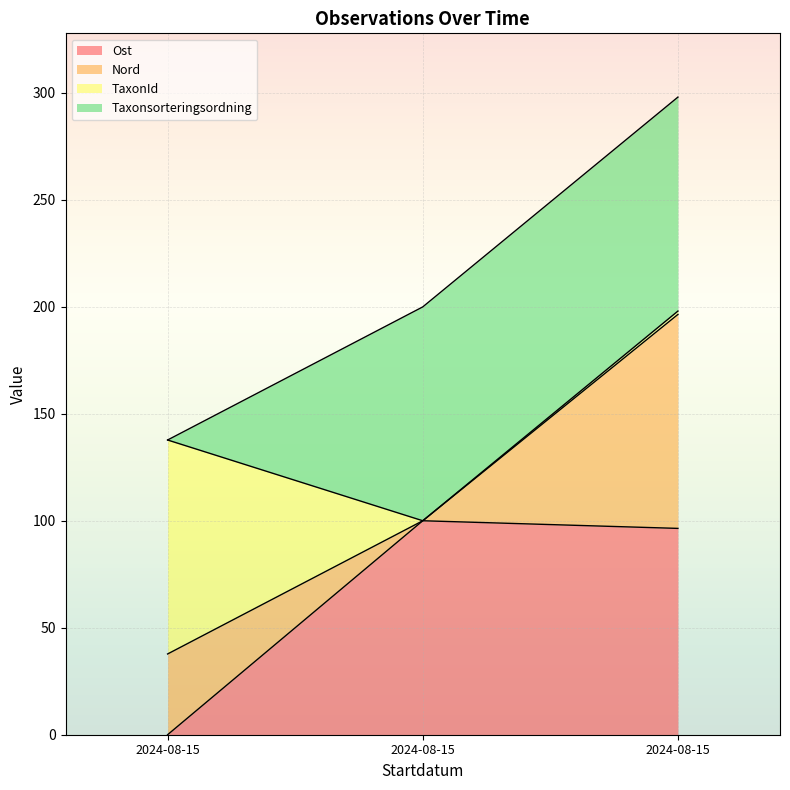

What are all the series names shown in the legend?

Ost, Nord, TaxonId, Taxonsorteringsordning